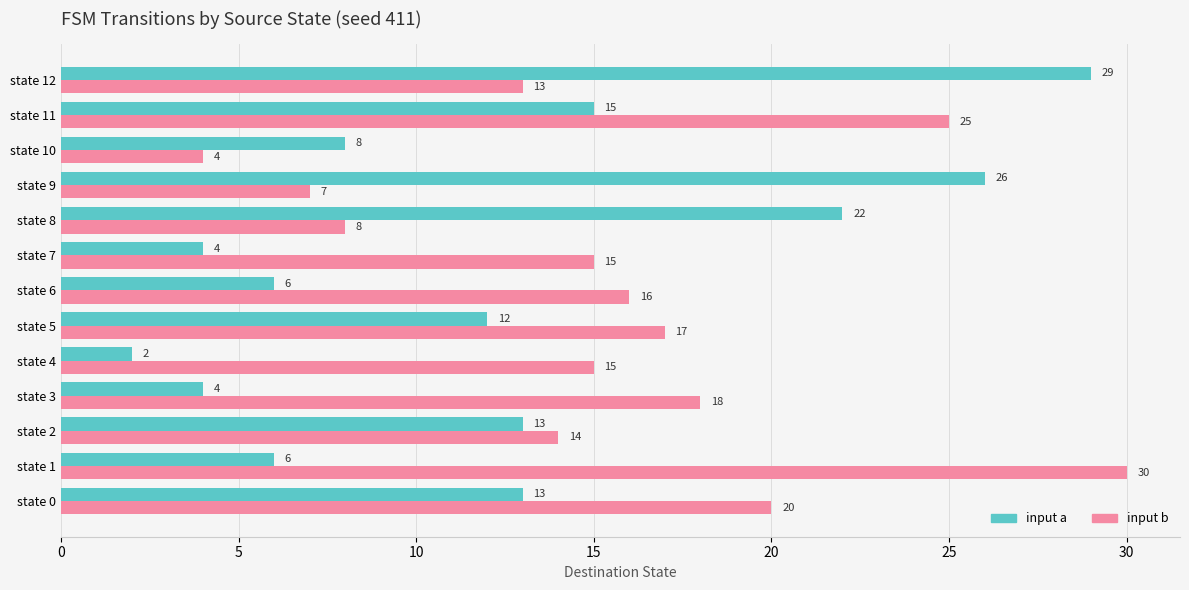

What is the maximum value for input b?

30